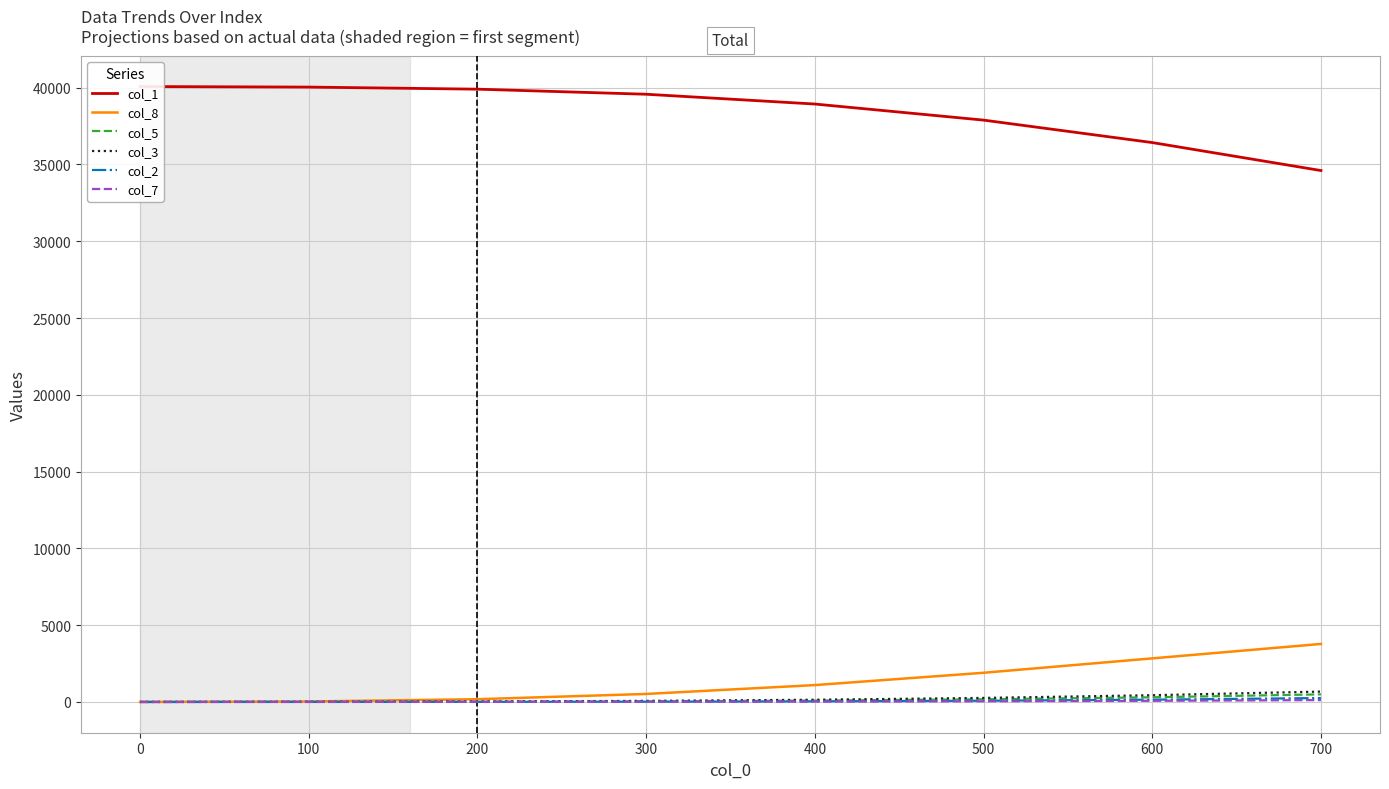

The col_3 series shows 14.1 at 100. True or false?

False